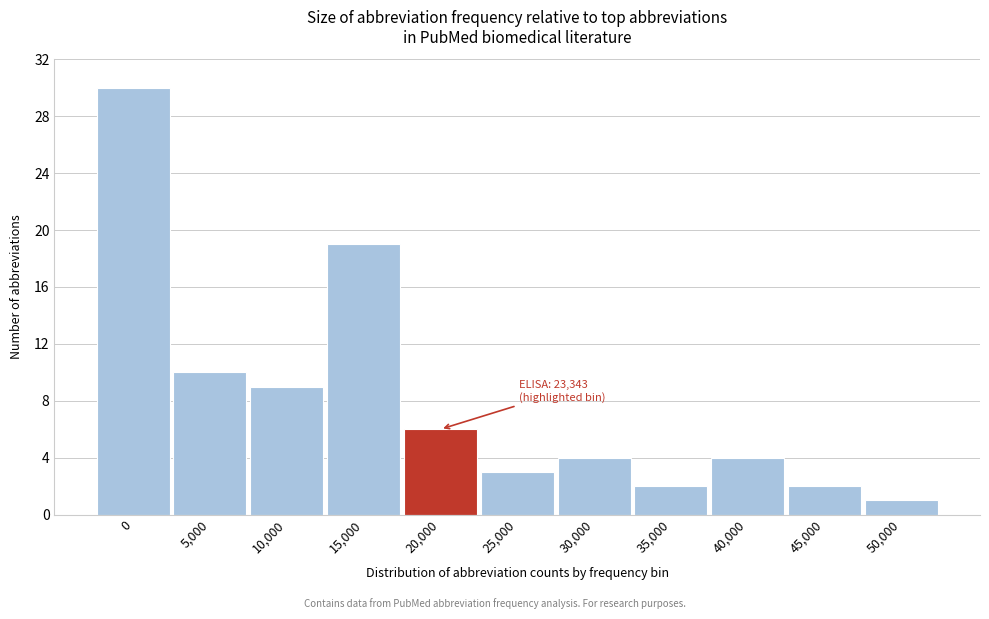

Reading left to right, list all the values displayed in this chart.

30	10	9	19	6	3	4	2	4	2	1